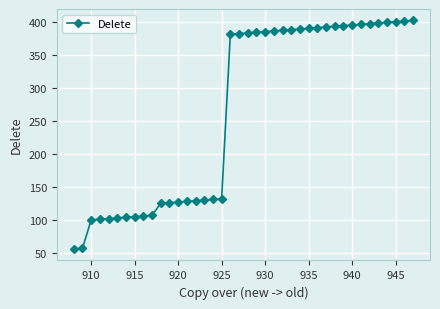

What is the value of the 21st point from the left?

383